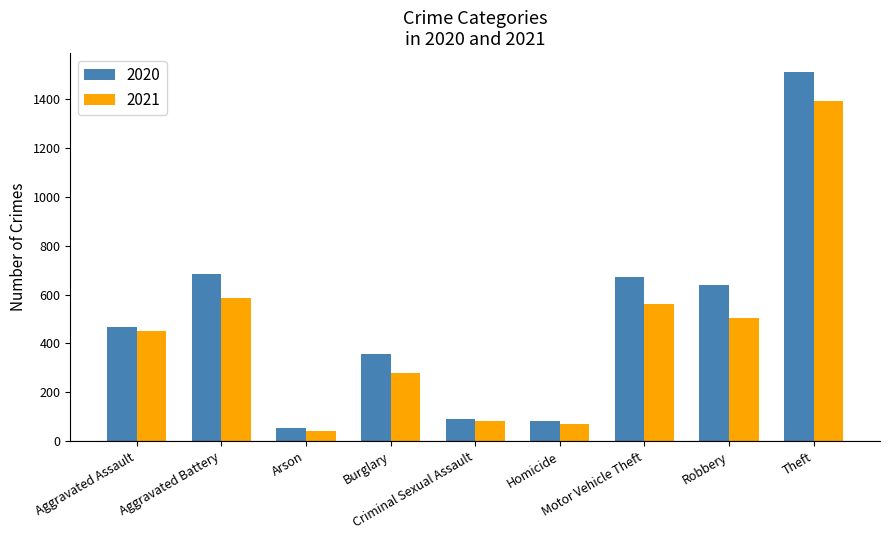

The 2021 series shows 859 at Motor Vehicle Theft. True or false?

False